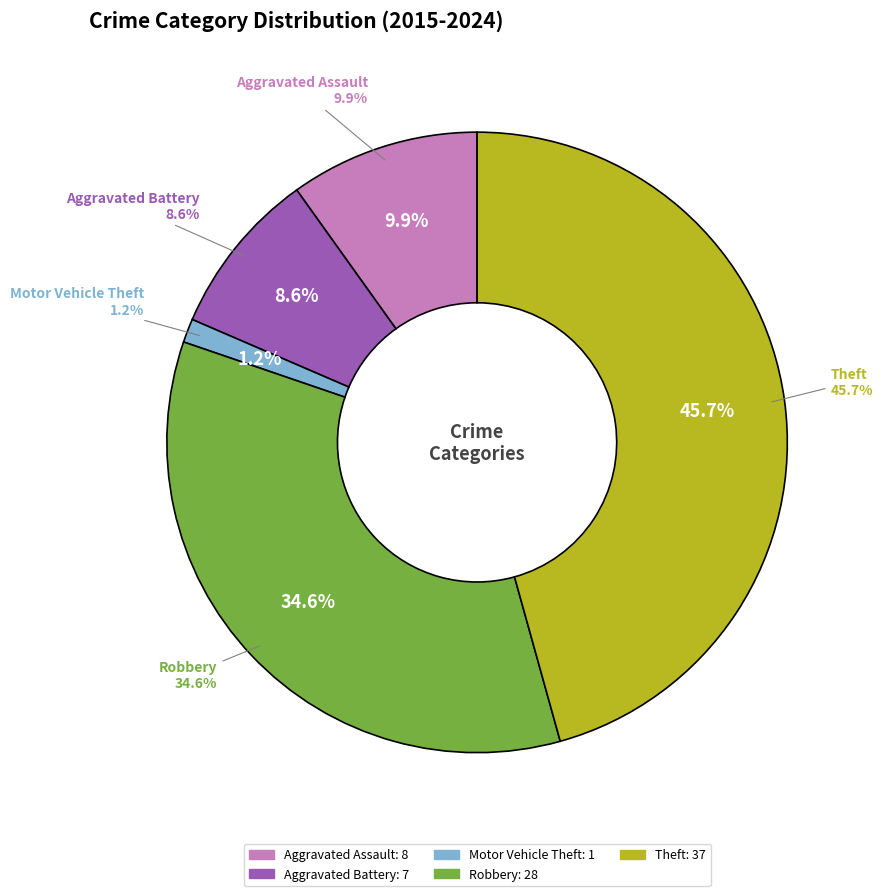

Is it true that Aggravated Assault is 10% of the pie?

True